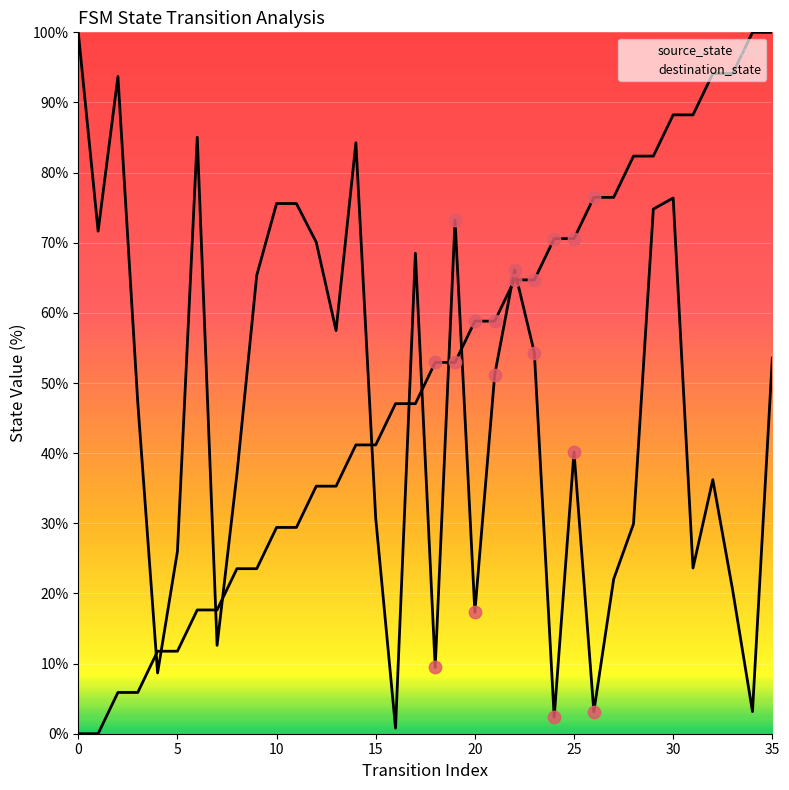

Which series contains the lowest Y value?

source_state